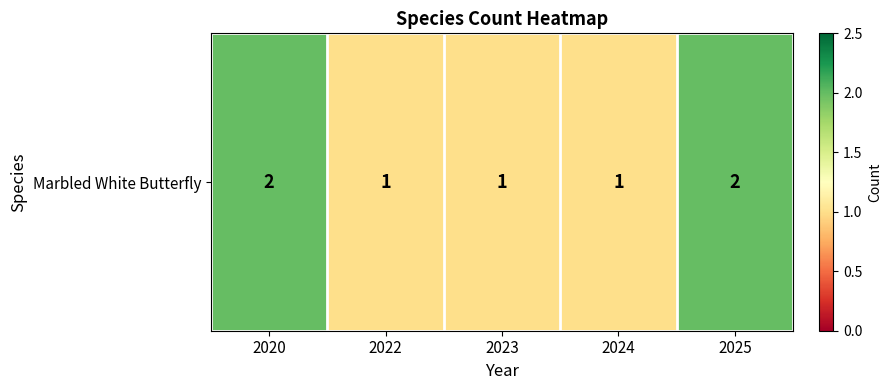

Reading left to right, list all the values displayed in this chart.

2	1	1	1	2